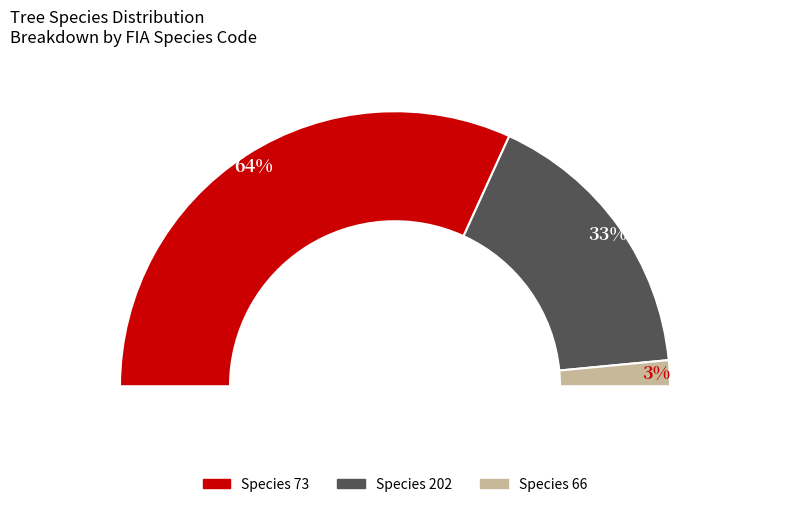

How many segments does this pie chart have?

3